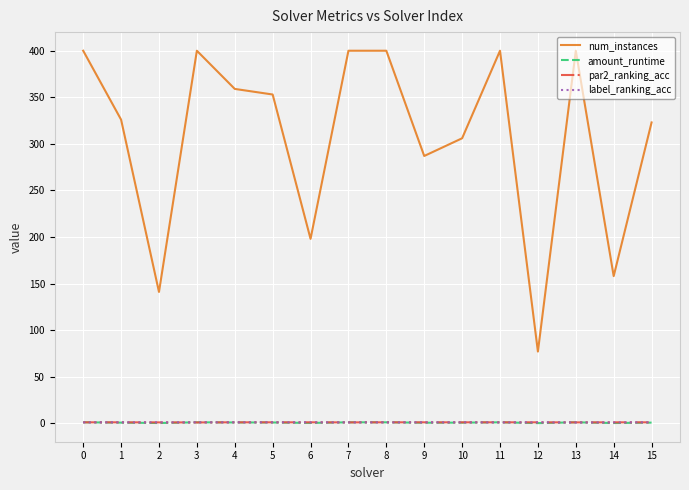

True or false: par2_ranking_acc has a value of 1.0 at 10.

True